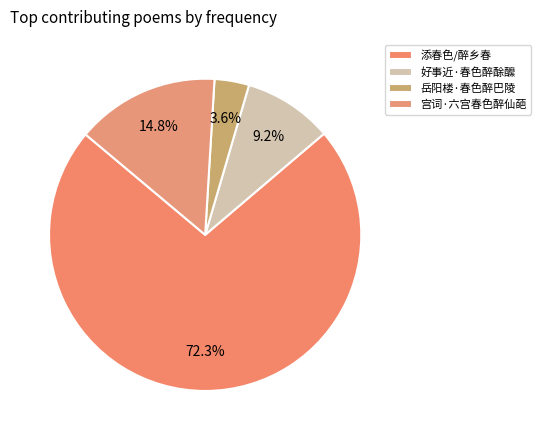

Between 宫词·六宫春色醉仙葩 and 添春色/醉乡春, which is larger?

添春色/醉乡春